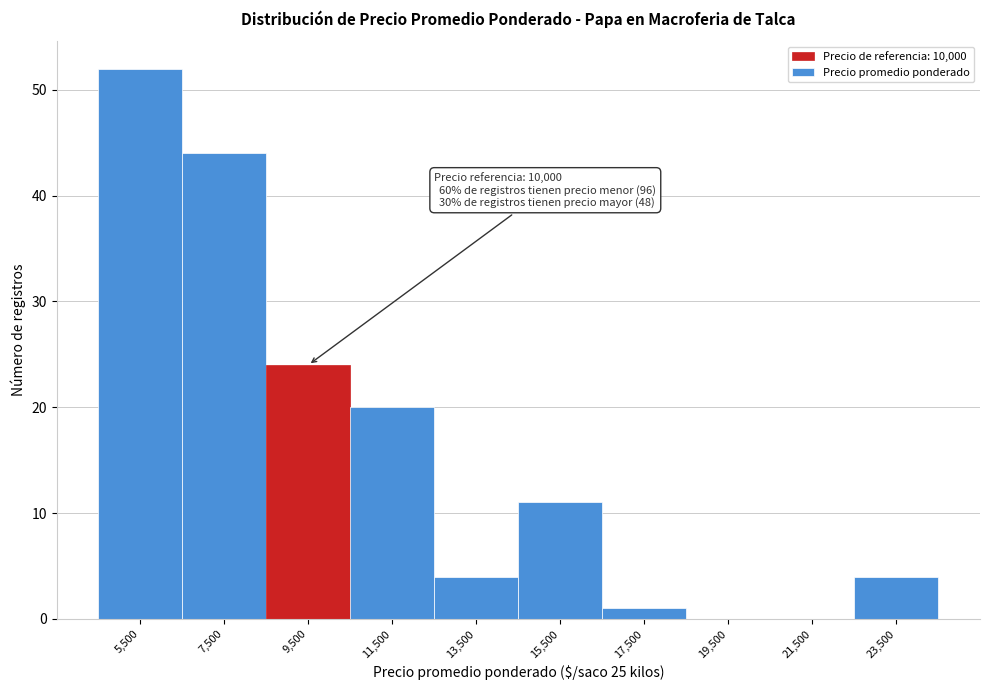

Reading left to right, extract all data points from this chart.

5,500=52	7,500=44	9,500=24	11,500=20	13,500=4	15,500=11	17,500=1	19,500=0	21,500=0	23,500=4